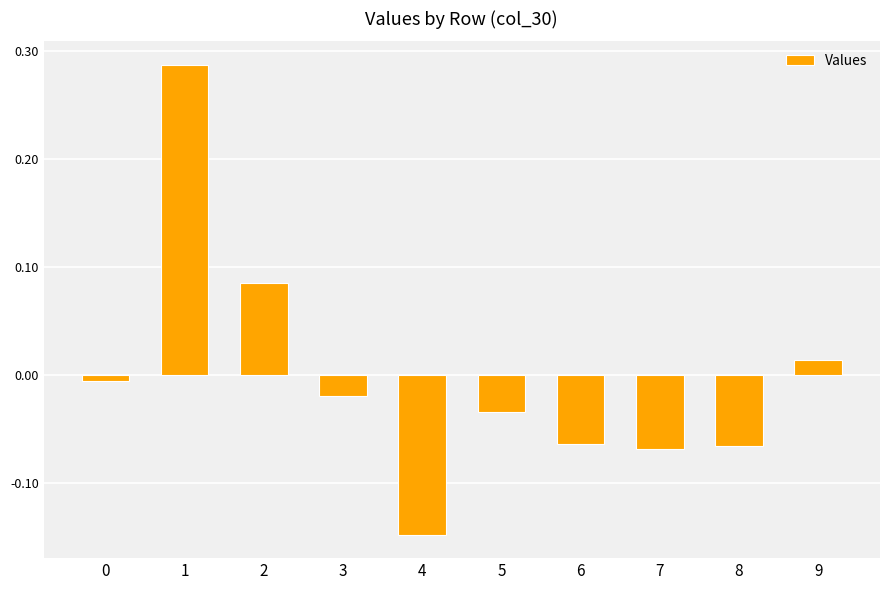

Which label corresponds to the smallest value in the chart?

4